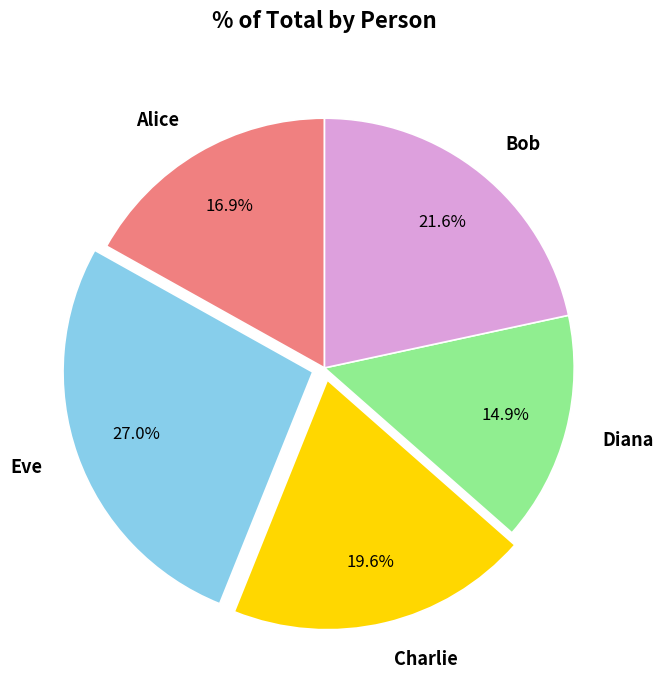

Which slice is the smallest?

Diana